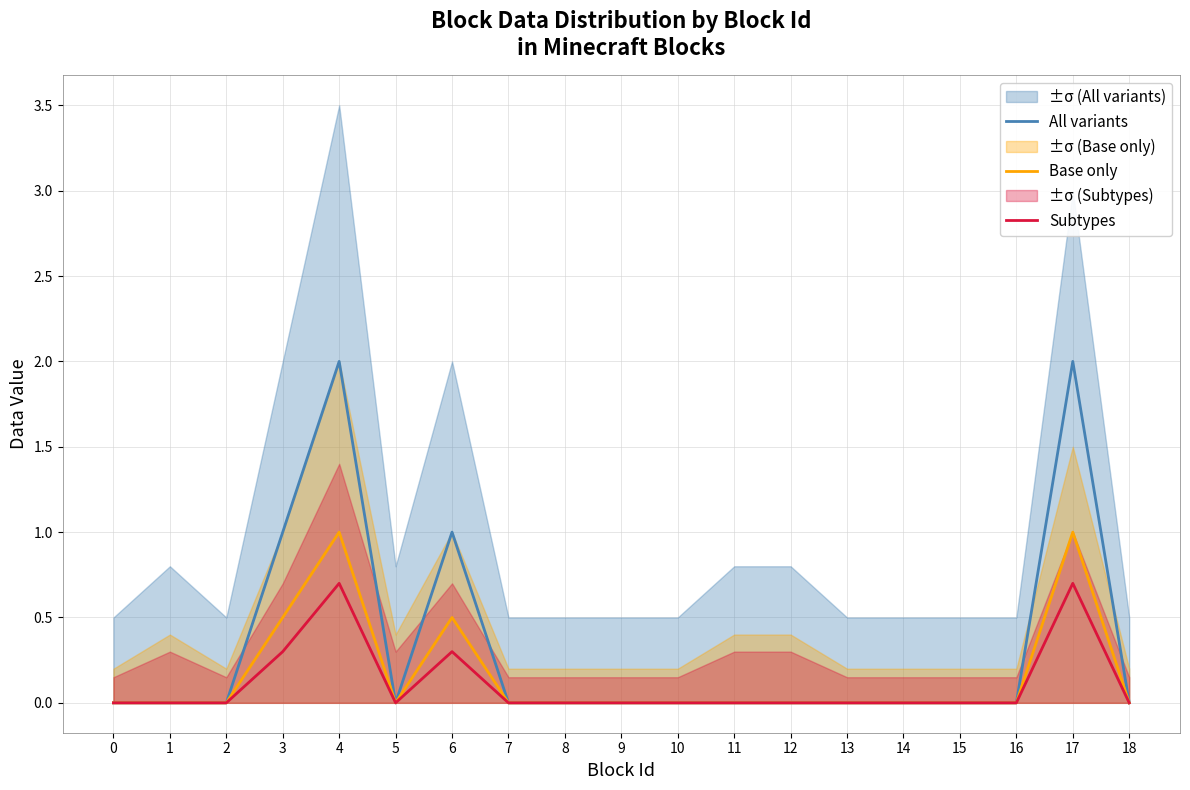

At 10, list the series in order from largest to smallest.

All variants, Base only, Subtypes